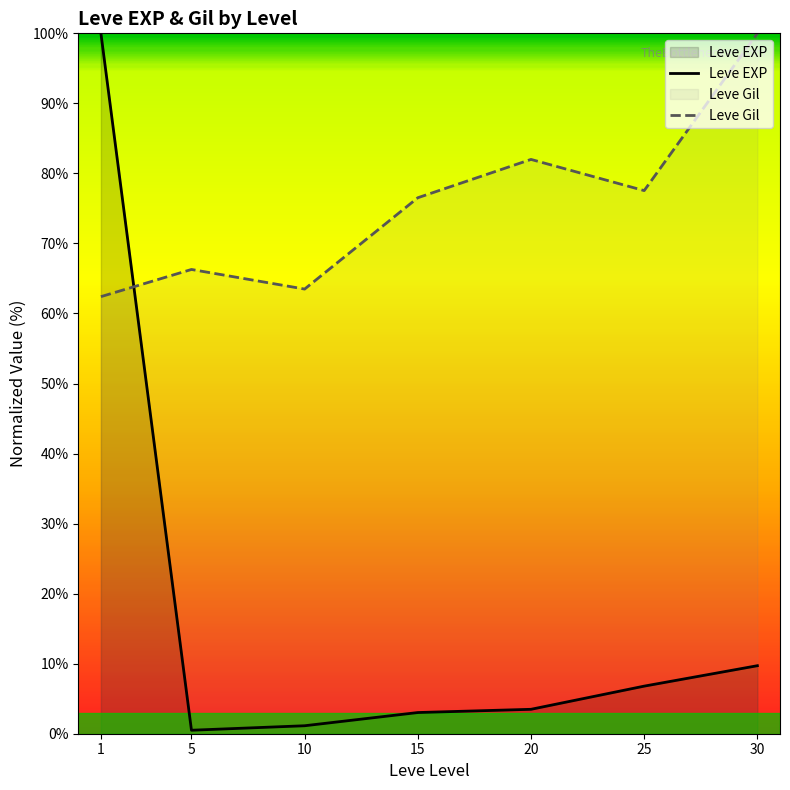

The value of Leve EXP at 30 is 9.7. True or false?

True